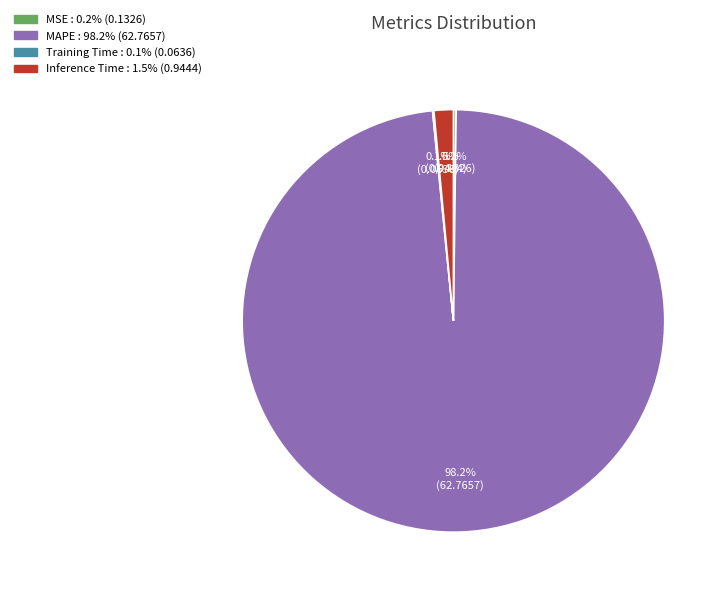

Does Inference Time represent more than half of the total?

No